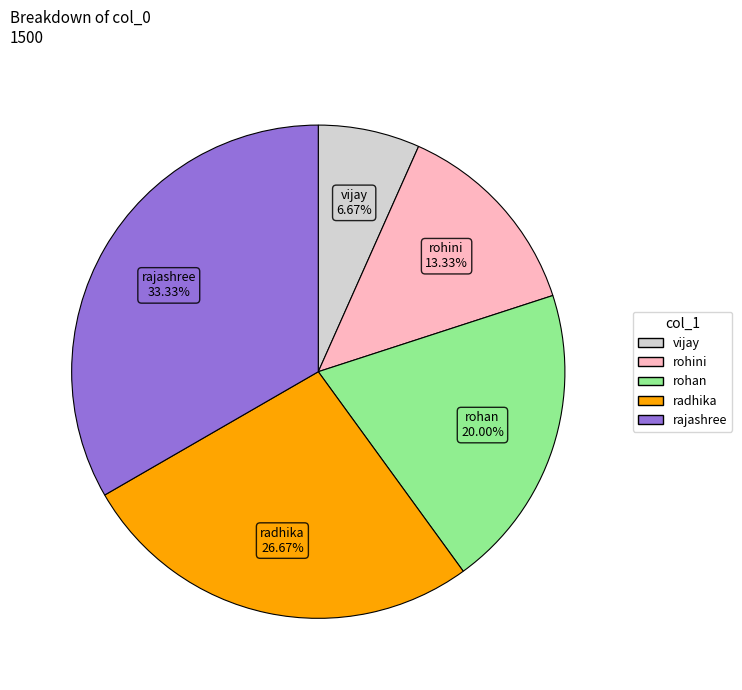

What percentage is the vijay slice, to the nearest percent?

7%